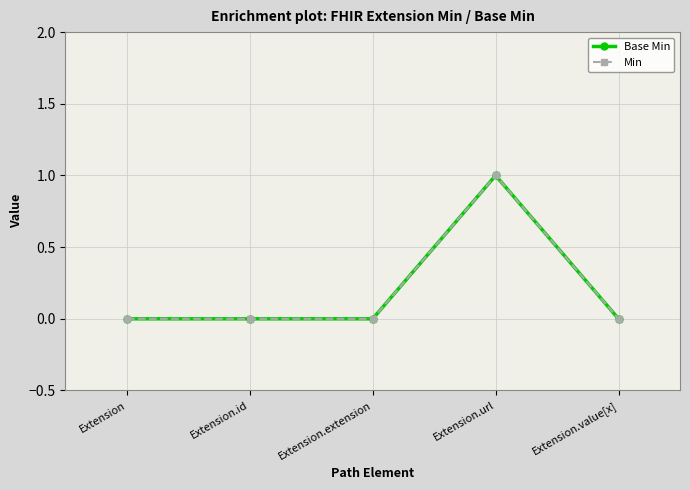

Does the chart have visible grid lines?

Yes